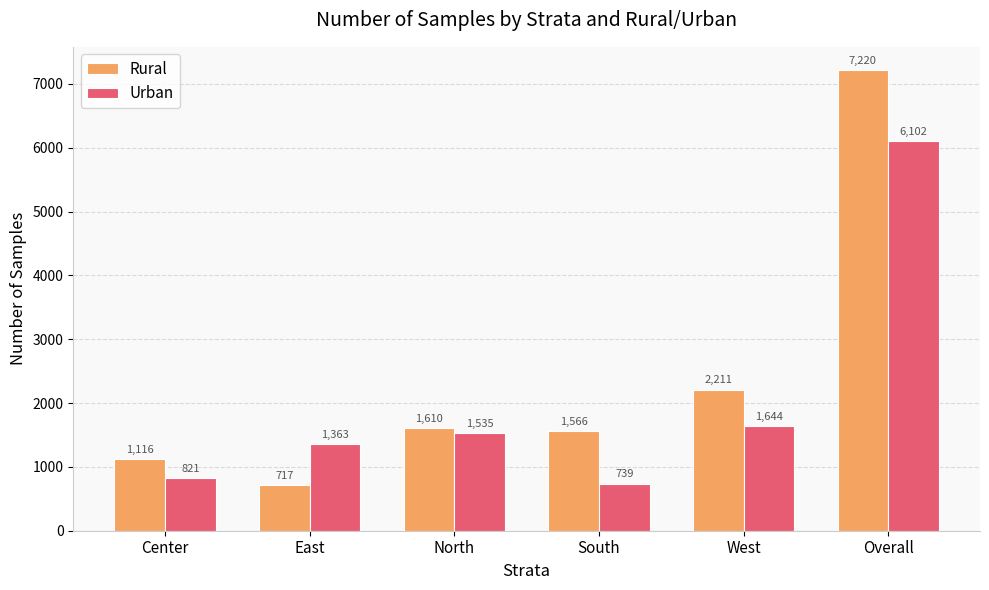

List the series in order of their peak value, highest first.

Rural, Urban